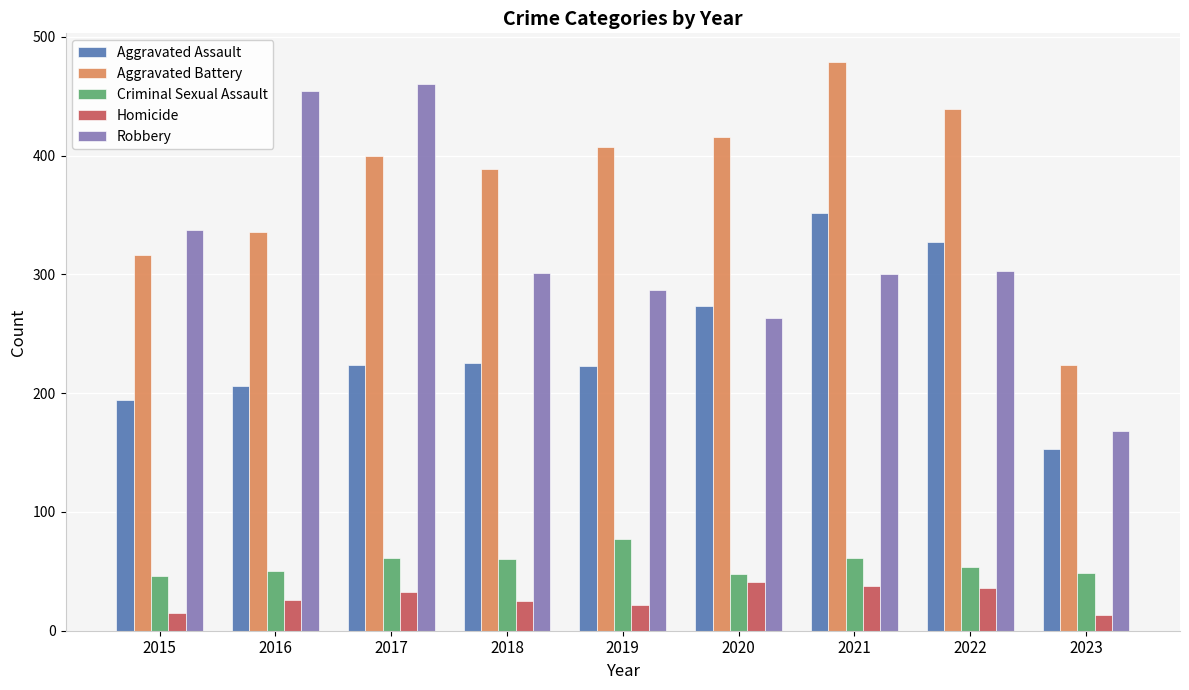

Which category has the highest value across all series?

2021